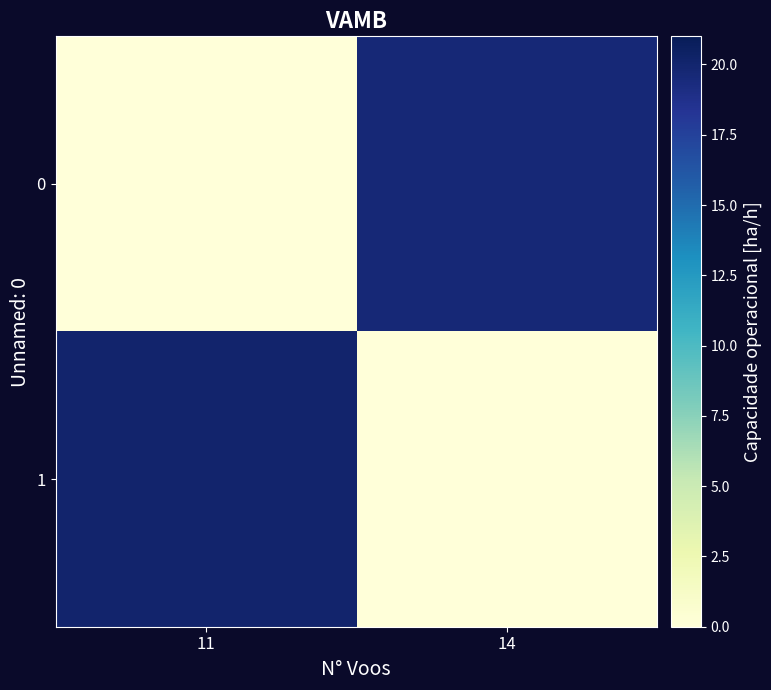

Which series has the largest total across all categories?

1